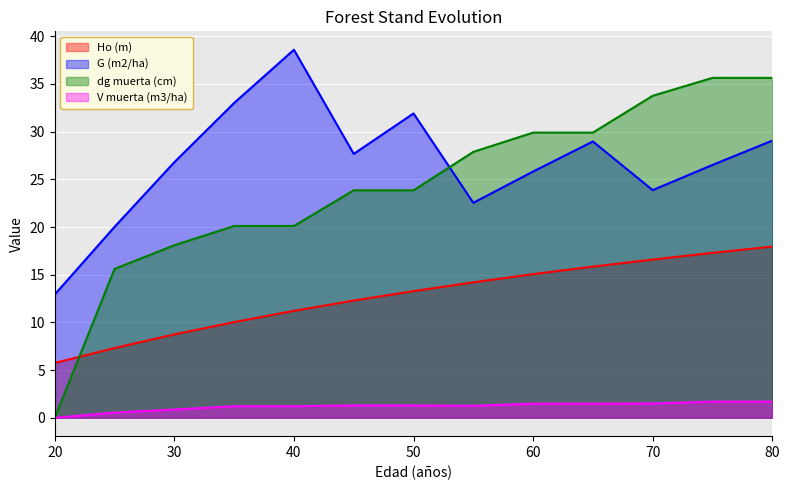

At which category is the sum across all series the highest?

80